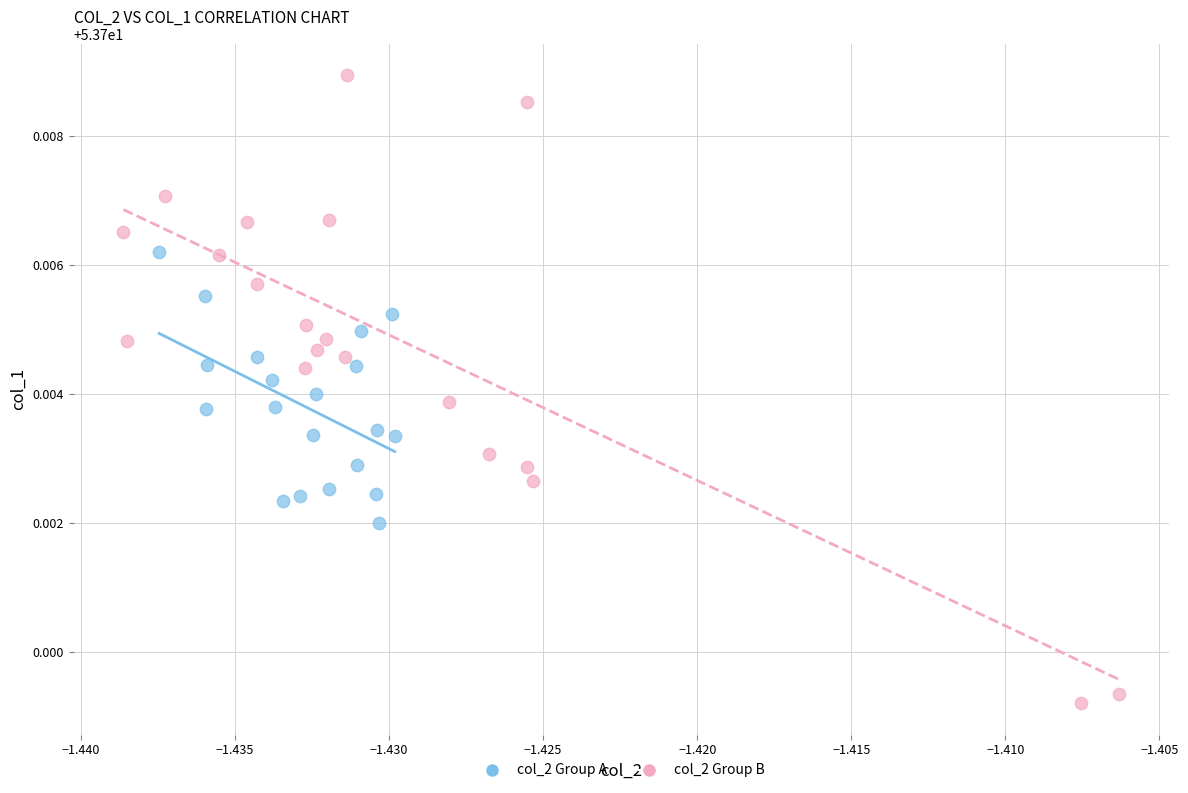

Which series reaches the maximum Y coordinate?

col_2 Group B